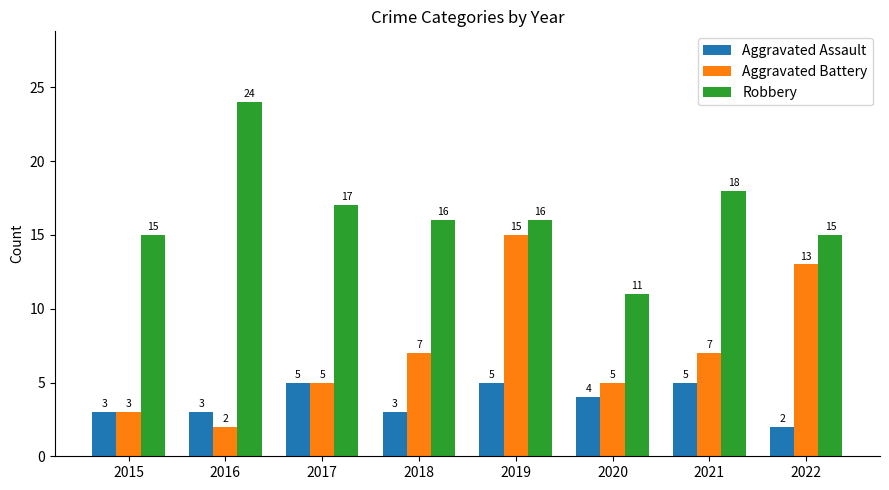

Which category has the highest value in the Aggravated Battery series?

2019